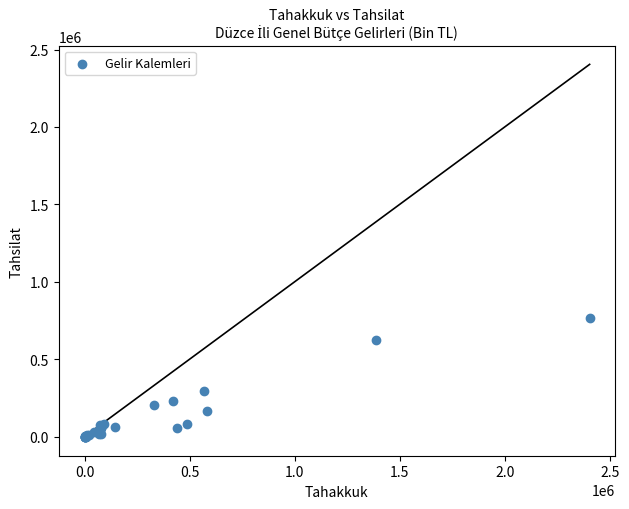

What Y value in the scatter plot is closest to 382911?

291931